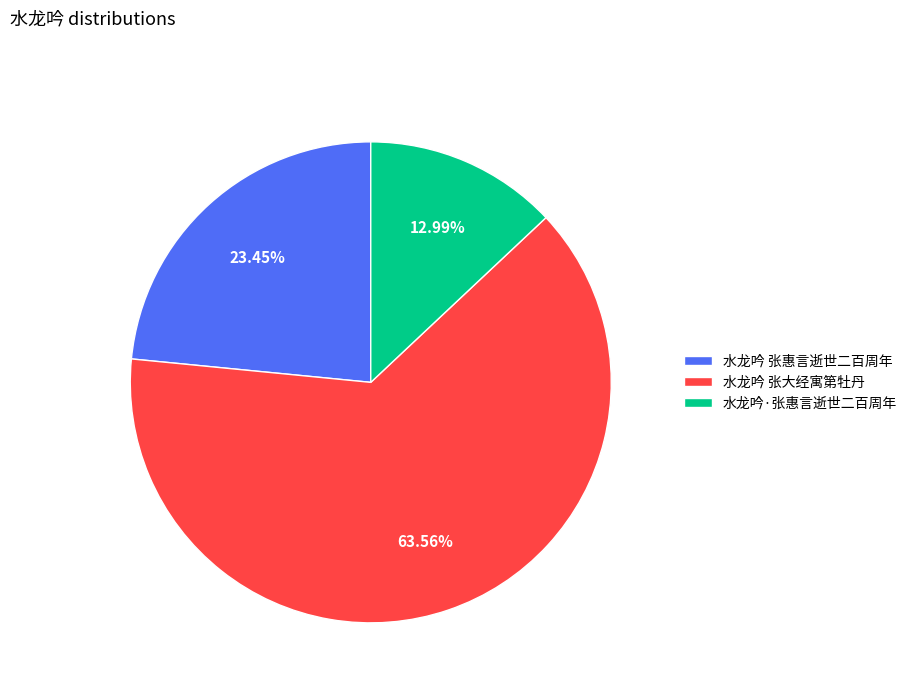

What percentage is the 水龙吟 张大经寓第牡丹 slice, to the nearest percent?

64%